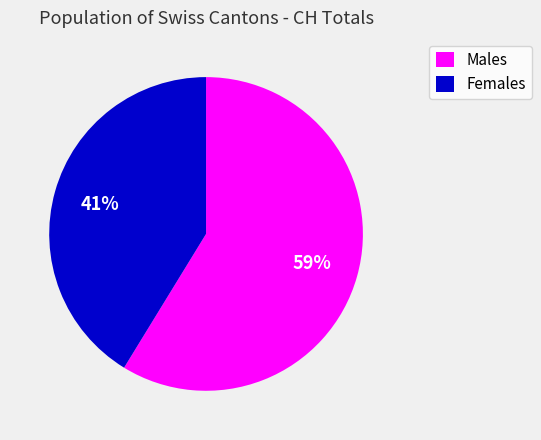

To the nearest percent, what portion does Males represent?

59%